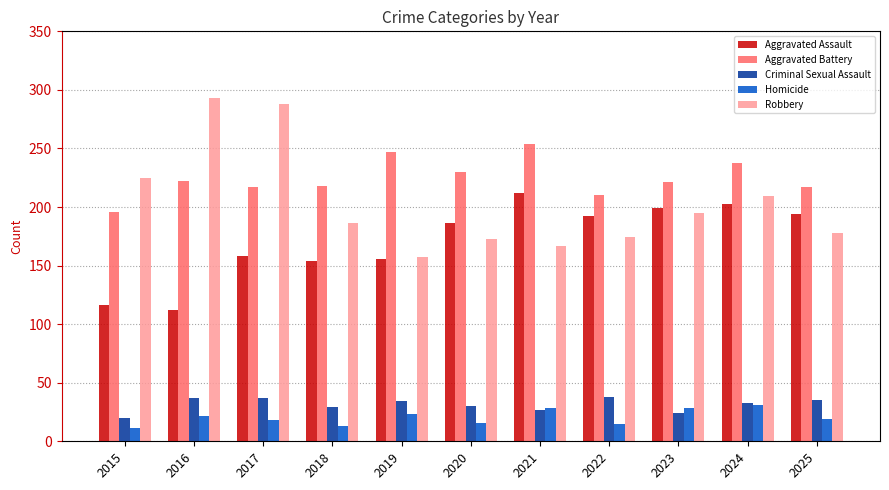

What is the average value of the Robbery series?

204